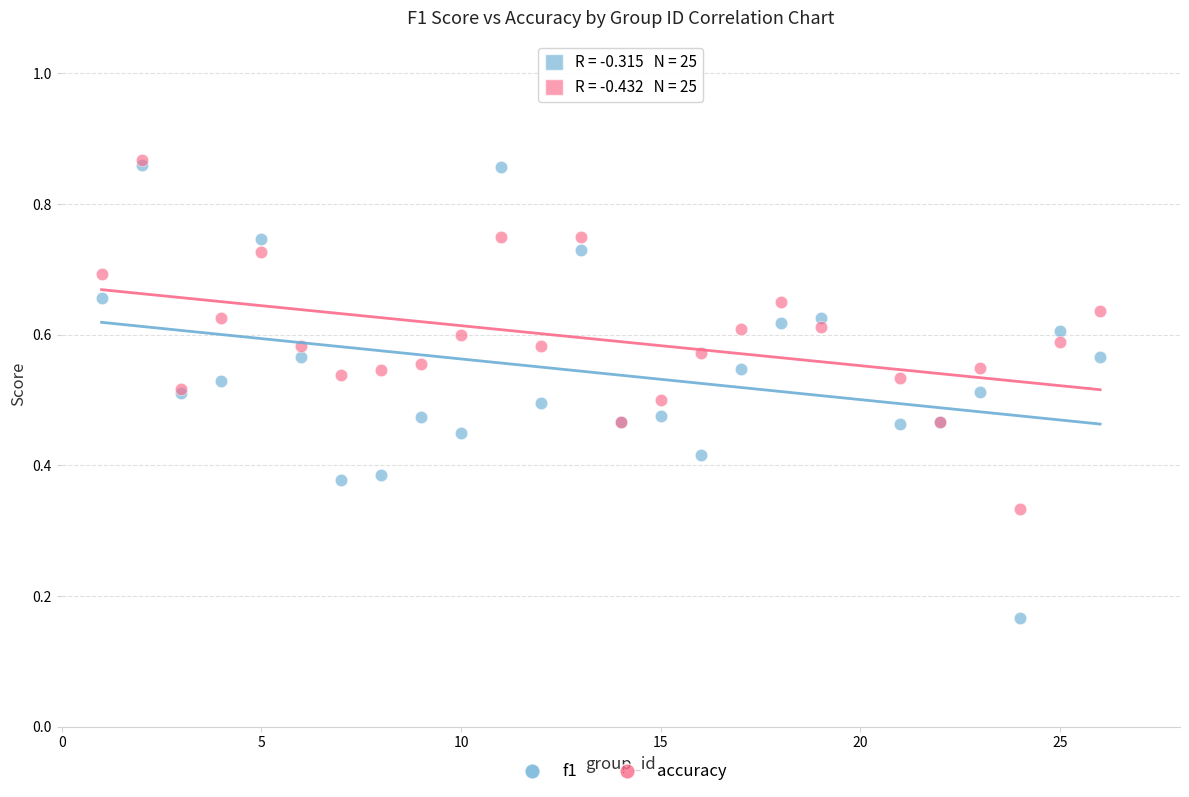

What are all the series names shown in the legend?

f1, accuracy